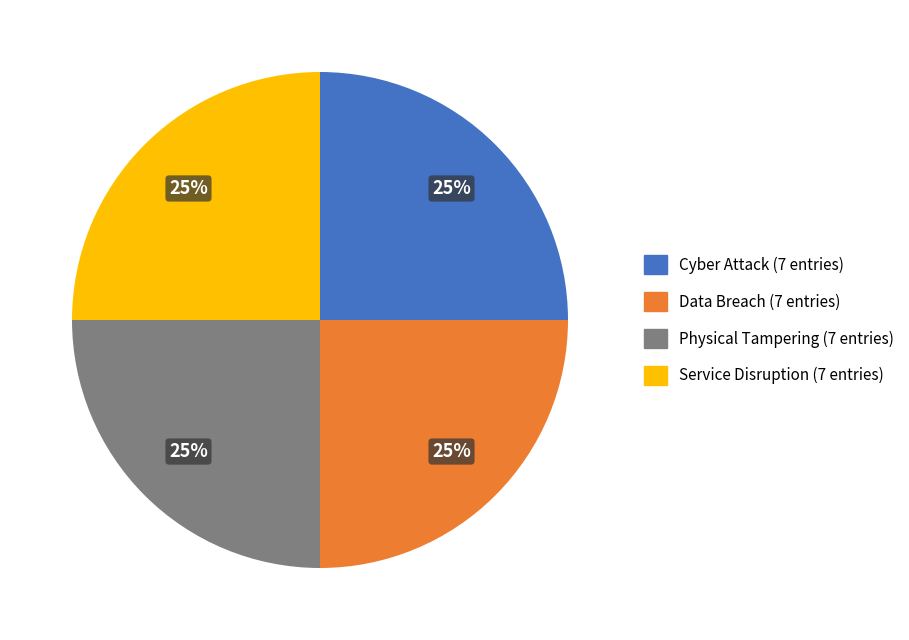

What percentage is the Service Disruption slice, to the nearest percent?

25%